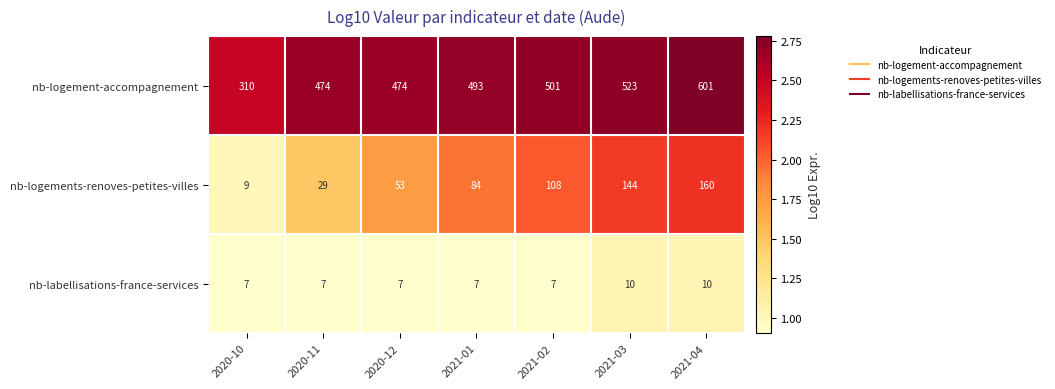

What is the smallest value displayed?

7